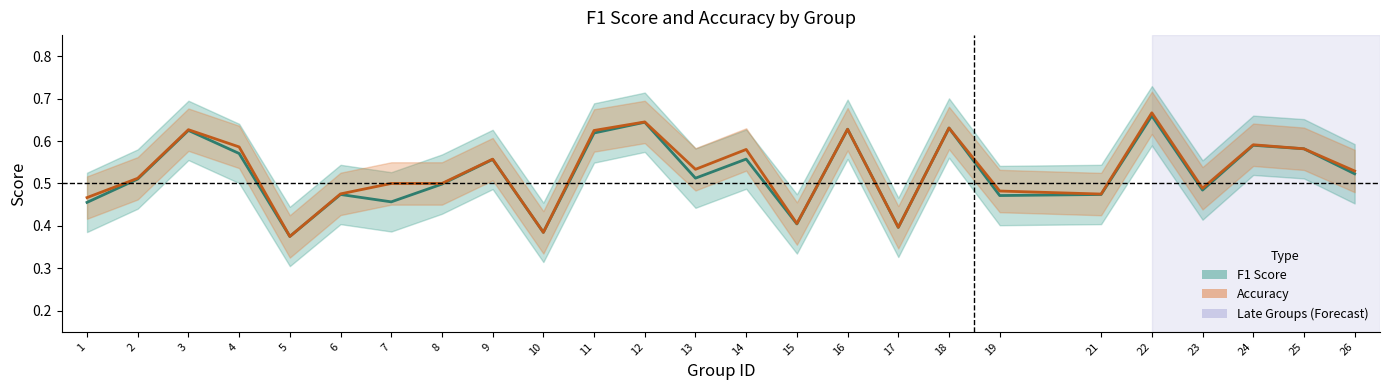

What is the difference between the maximum and minimum values in the Accuracy series?

0.3